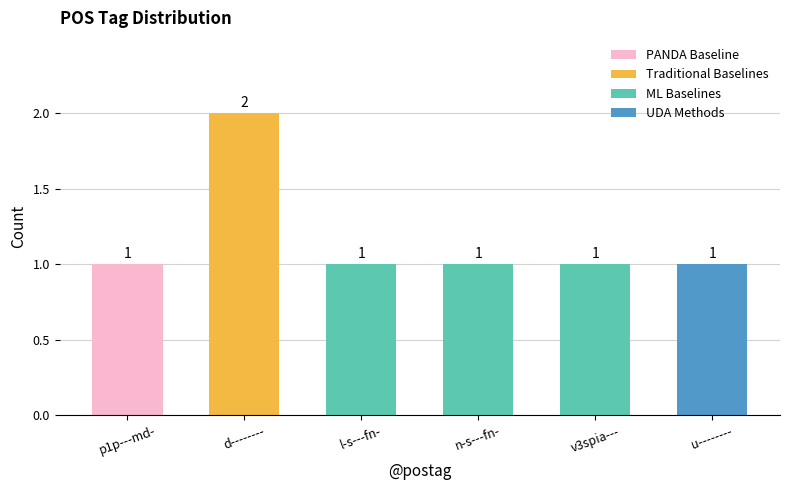

What is the label of the 4th bar from the left?

n-s---fn-